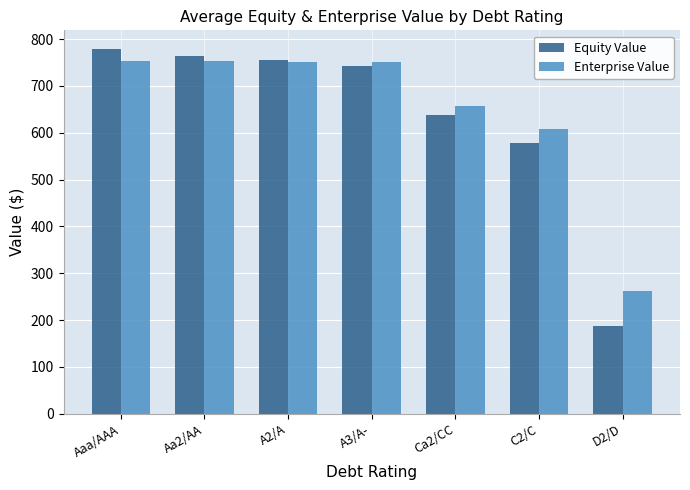

What is the sum of the Equity Value values at Aa2/AA and Ca2/CC?

1402.3